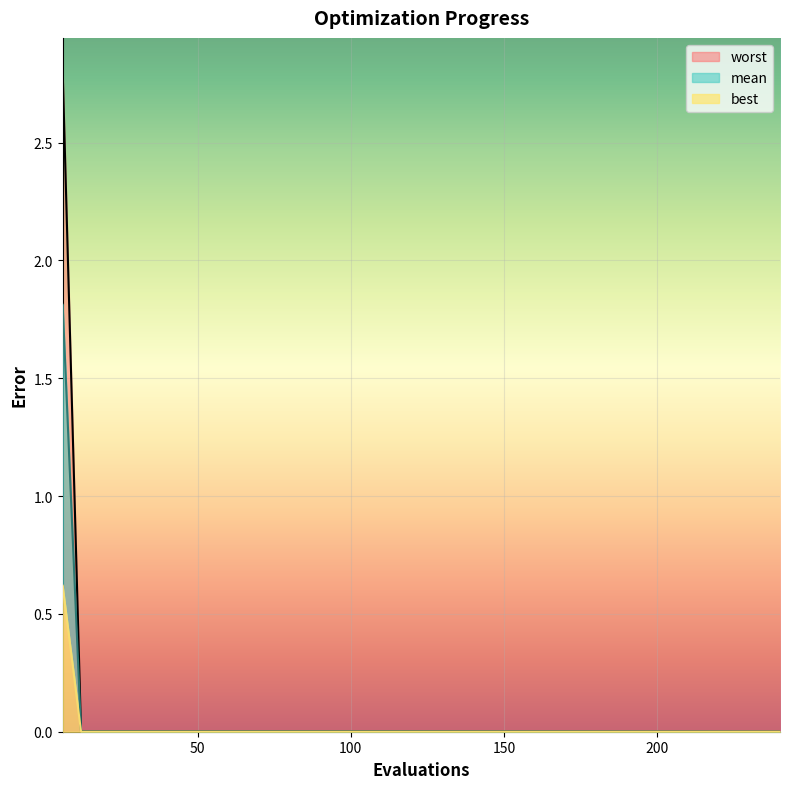

True or false: worst and mean intersect in this chart.

False